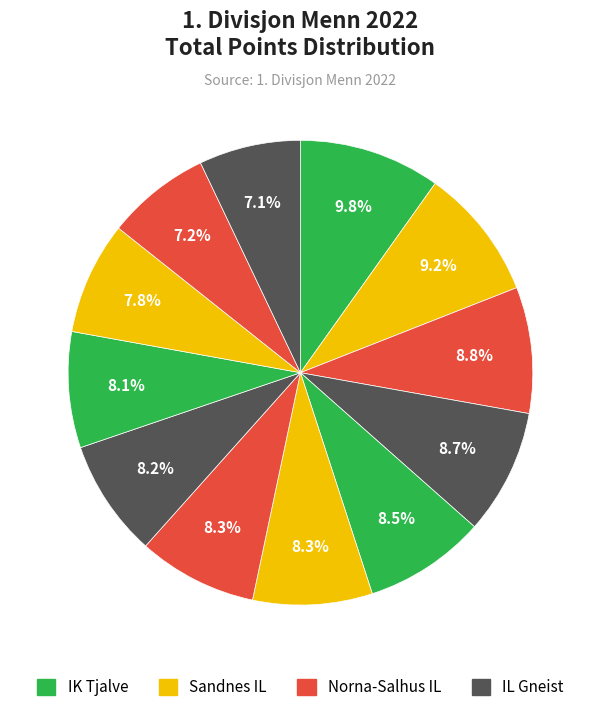

Count the number of slices in the pie.

12